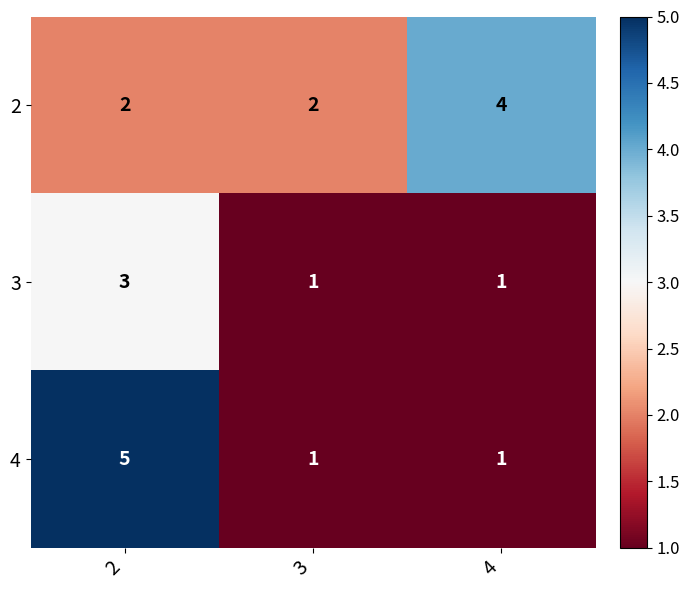

Reading left to right, what are all the values shown in this chart?

2: 2=2	3=2	4=4
3: 2=3	3=1	4=1
4: 2=5	3=1	4=1